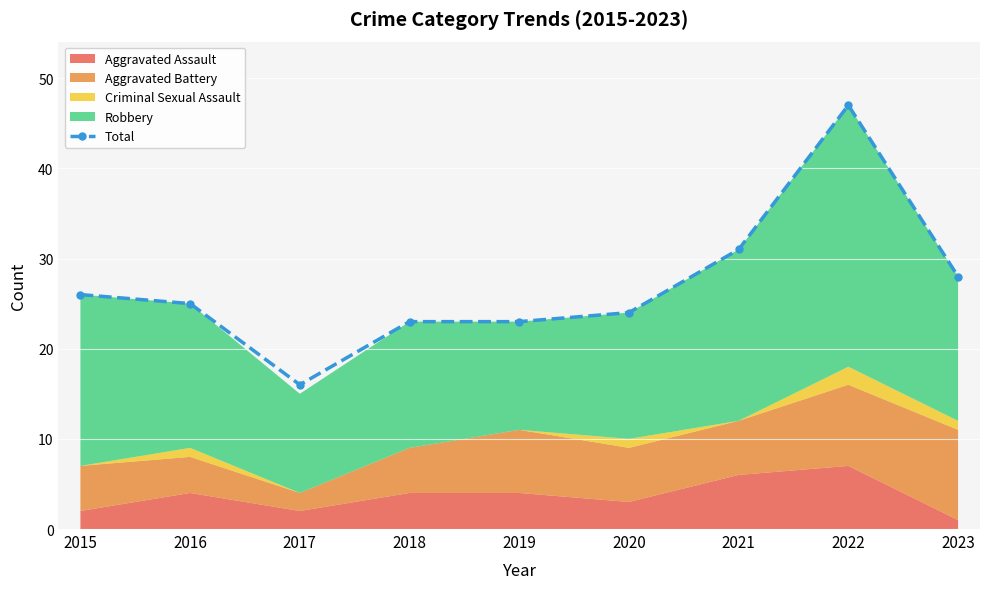

What is the difference between the values at 2018 and 2023?

5